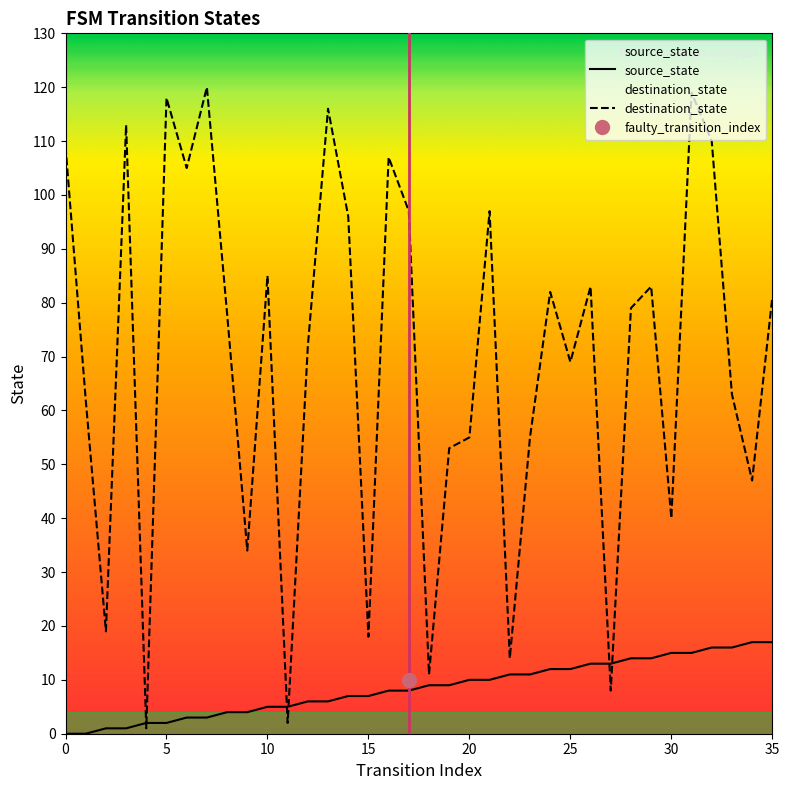

Is it true that source_state equals 17 at 34?

True